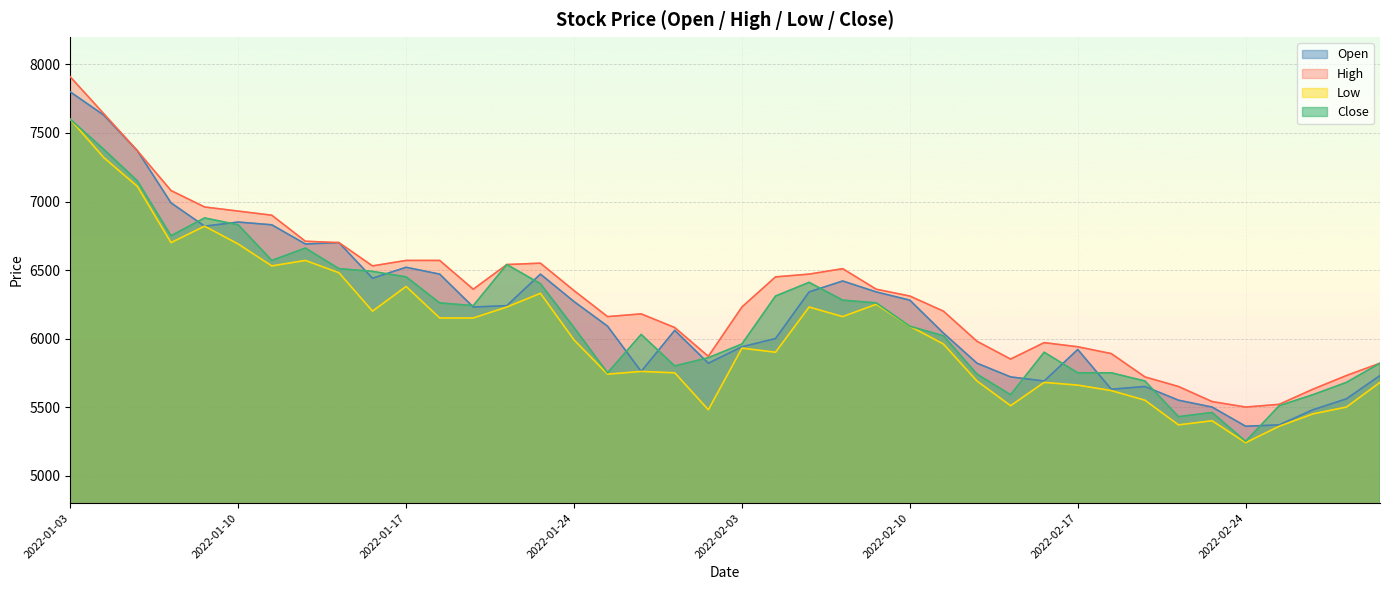

What is the difference between the High values at 2022-01-12 and 2022-03-03?

890